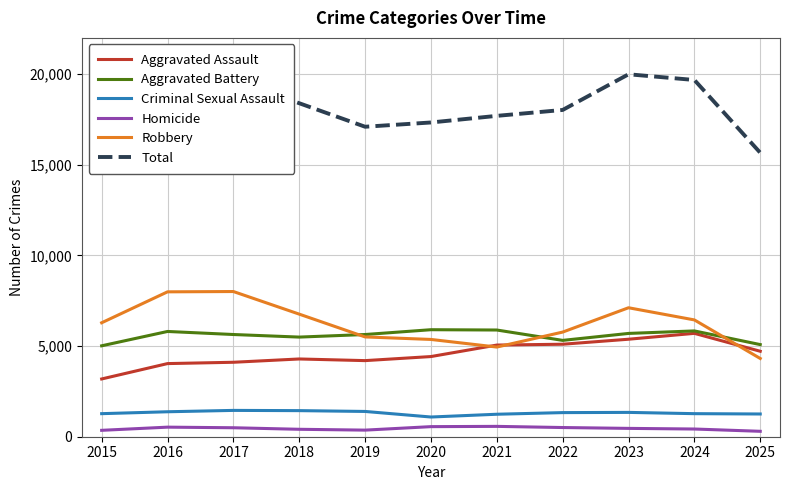

What is the total value across all series at 2022?

36050